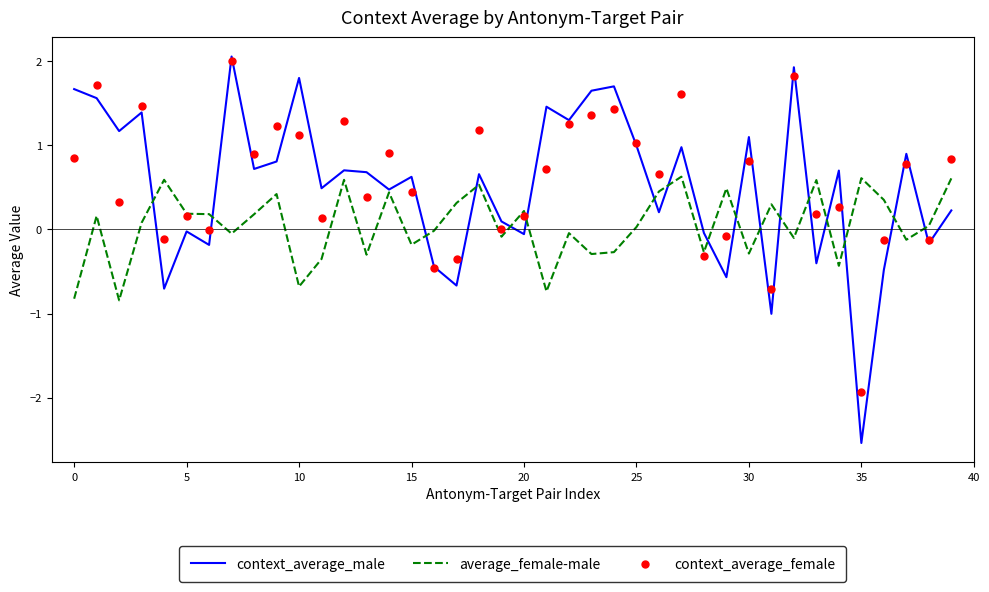

At which label does context_average_male reach its minimum?

35